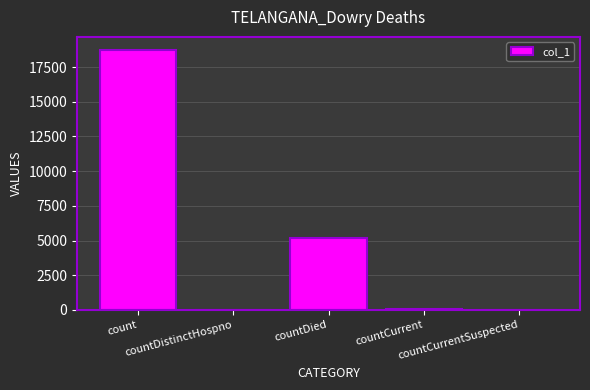

Which category has the highest value across all series?

count